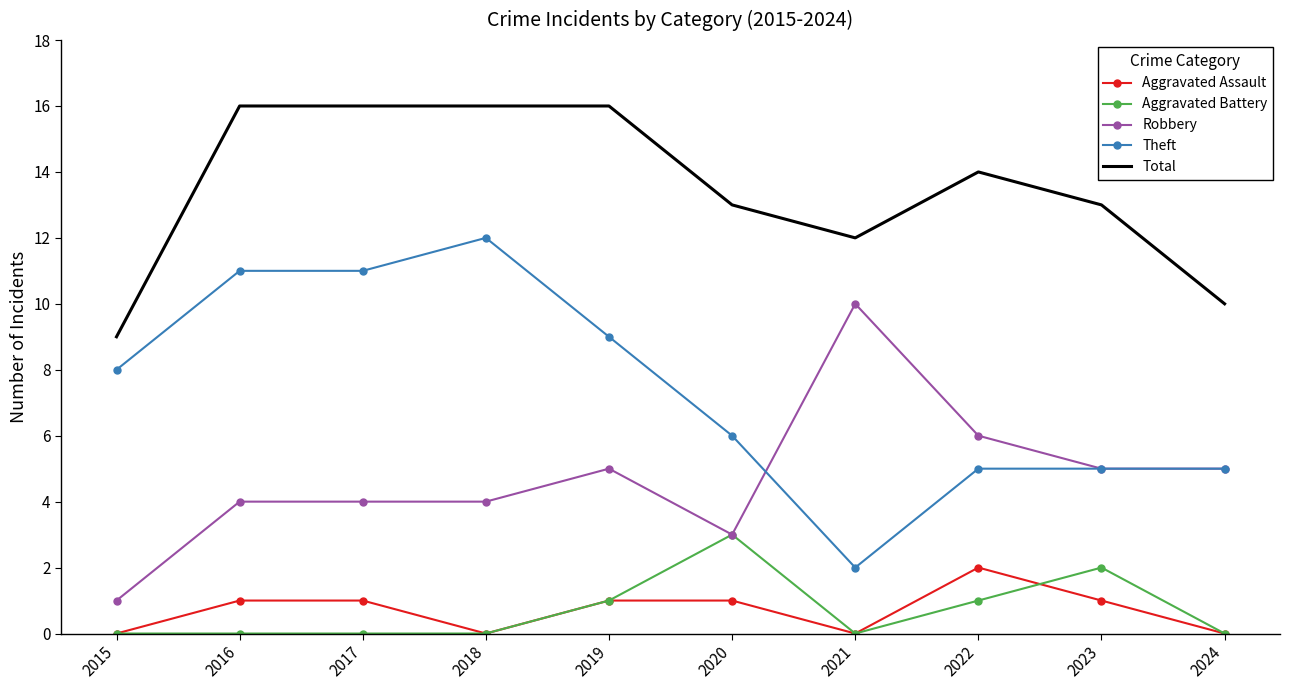

Which series has the widest spread of values?

Theft